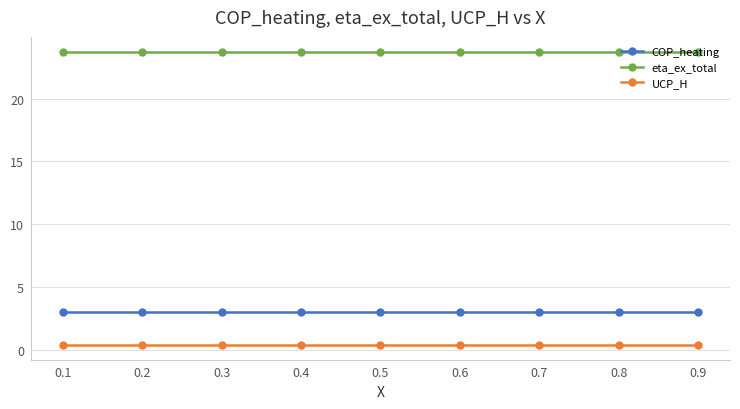

What is the average value of the COP_heating series?

3.0